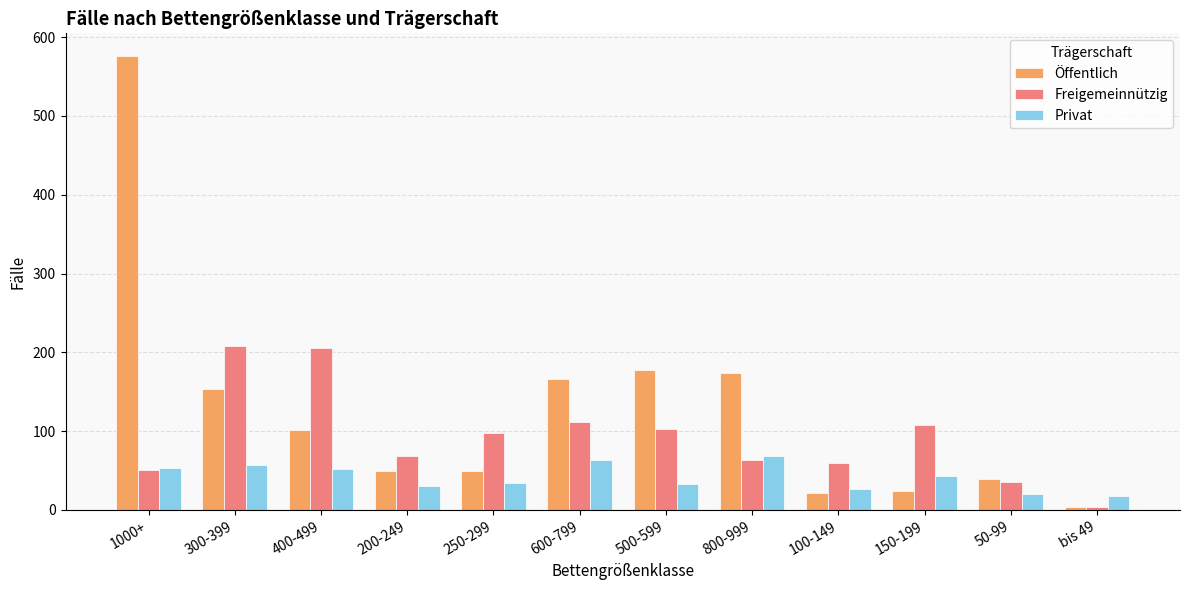

Rank the series by their average value, from lowest to highest.

Privat, Freigemeinnützig, Öffentlich